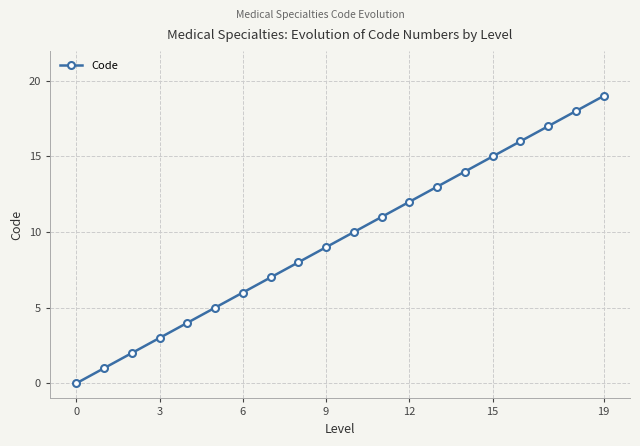

Reading left to right, what are all the values shown in this chart?

0	1	2	3	4	5	6	7	8	9	10	11	12	13	14	15	16	17	18	19